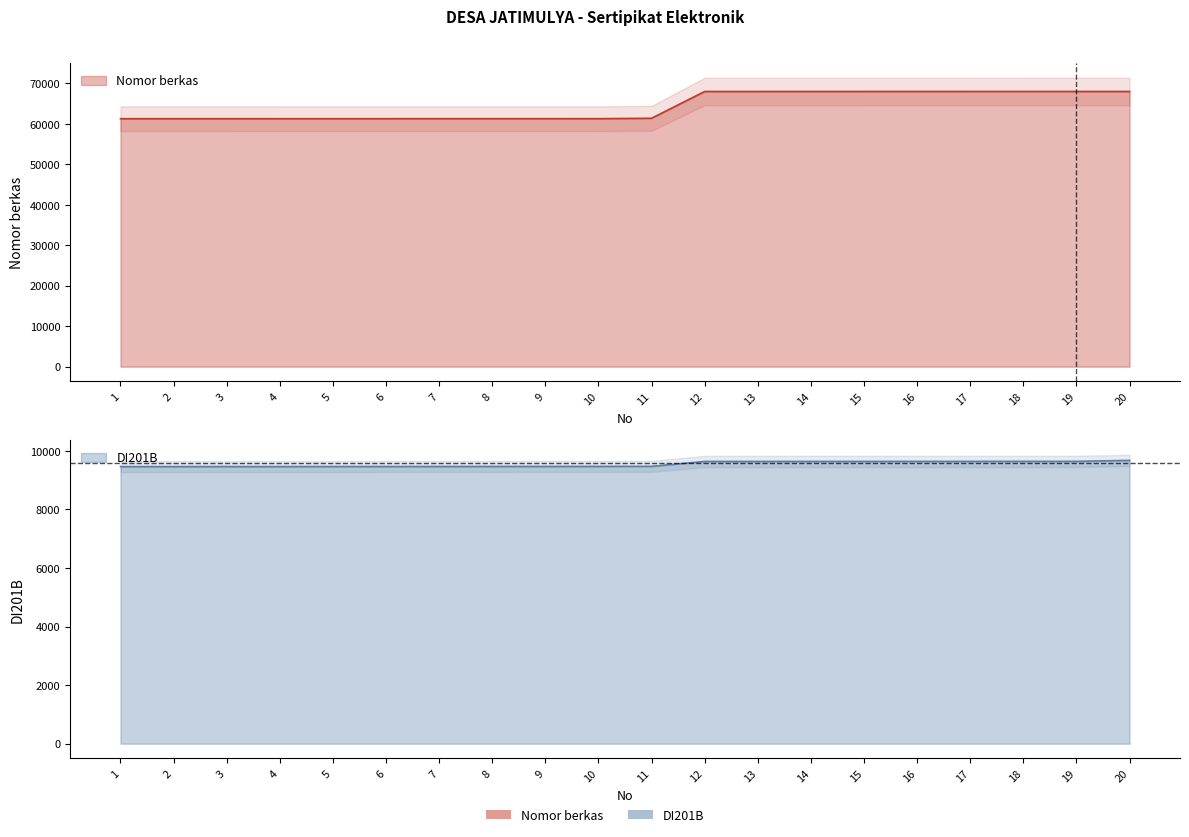

What is the maximum value for DI201B?

9678